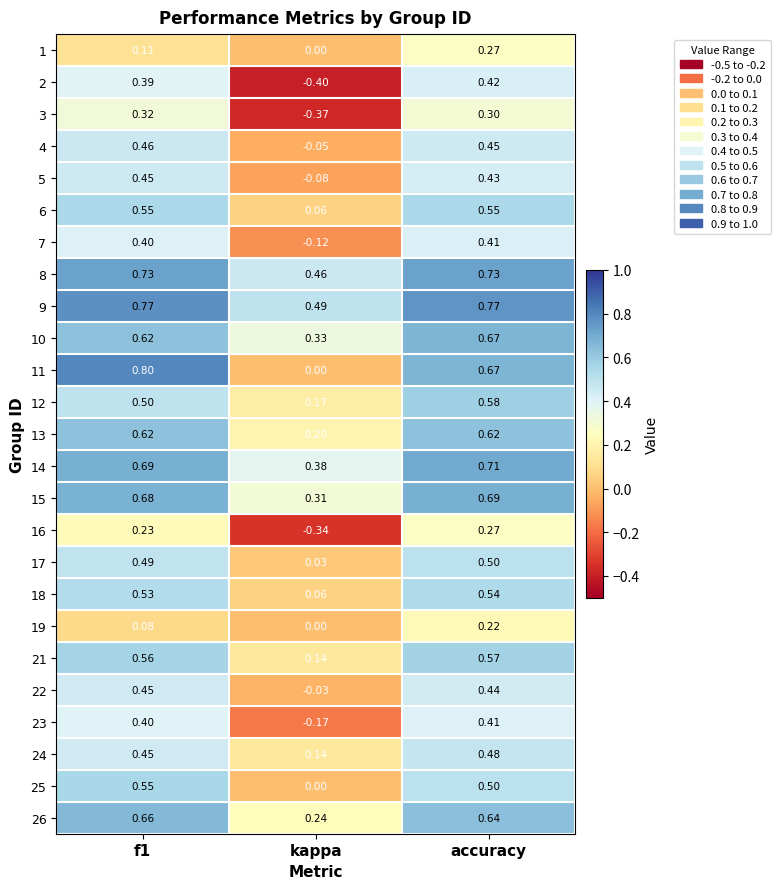

At how many categories does at least one series exceed 0?

3